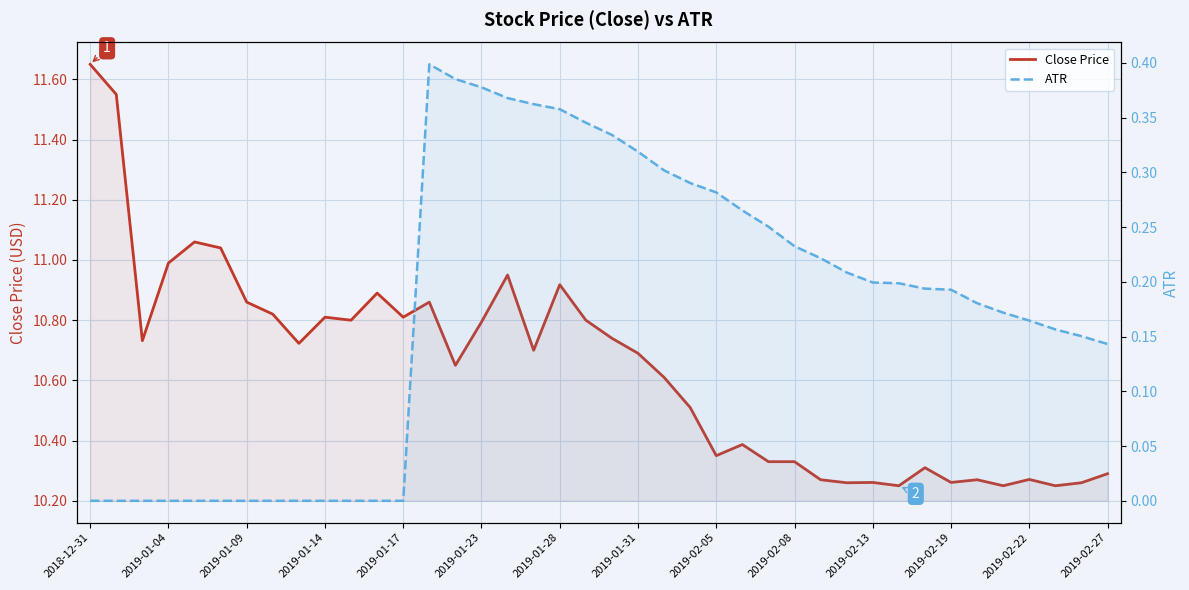

At which label is ATR closest to 0?

2018-12-31